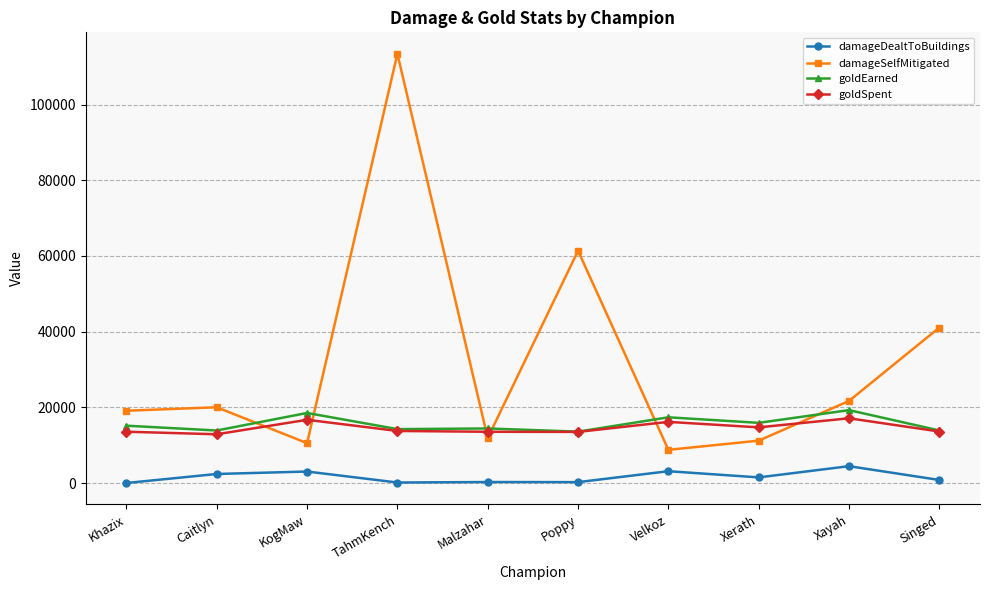

At which category does goldEarned reach its first local peak?

KogMaw